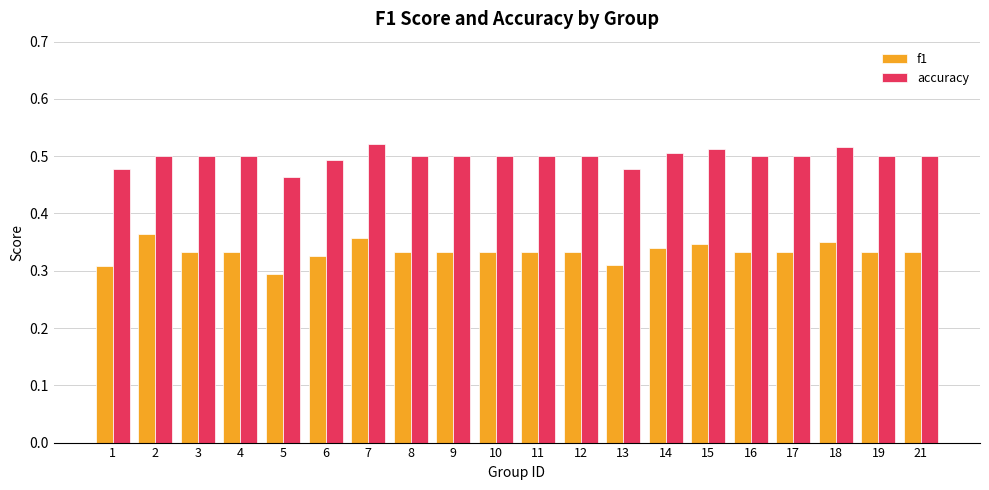

At which category is the sum across all series the highest?

7